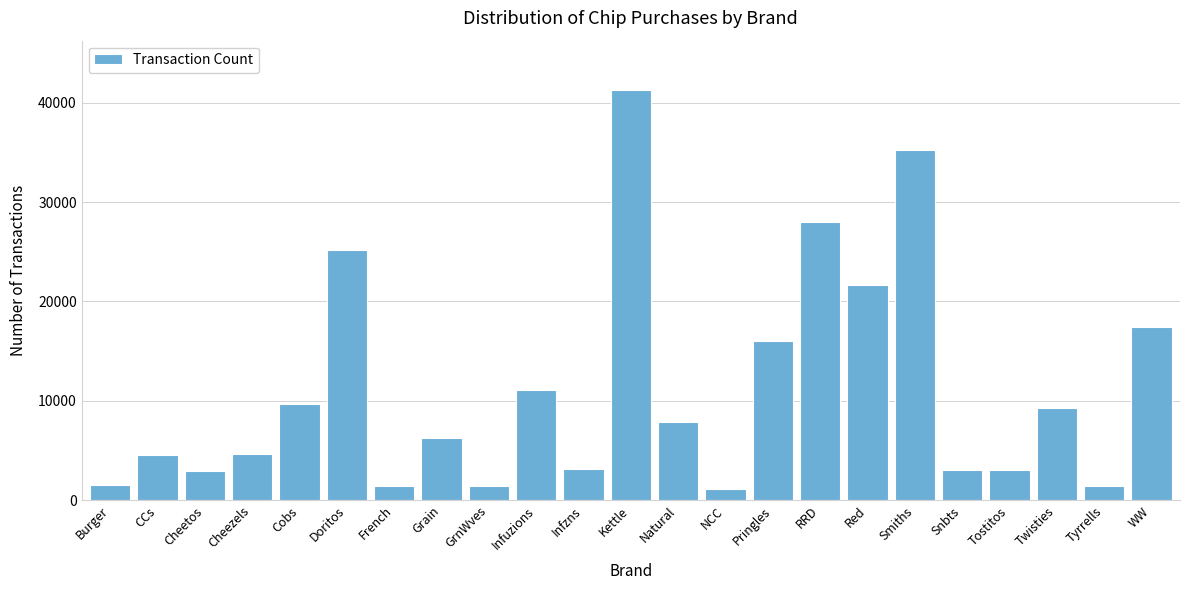

What is the value of the 20th bar from the left?

3087